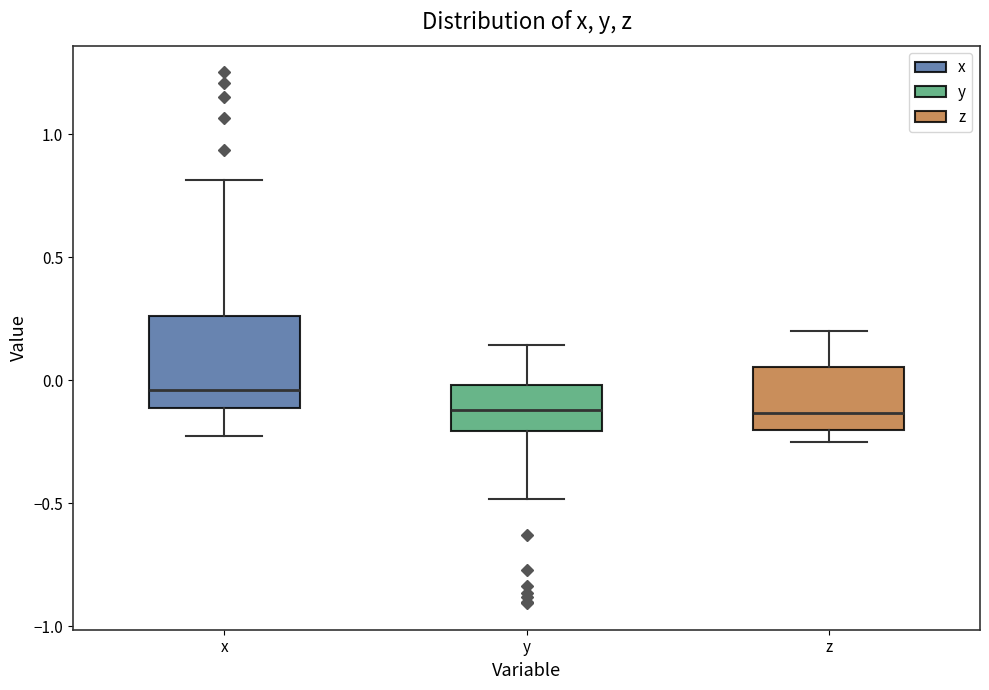

Reading left to right, transcribe this box plot: for each box, give where its median line is, the range the box spans, and where its two whiskers end, as read against the y-axis. The values are not printed on the chart, so give them approximately, as read against the axis.

x: median -0.05, box -0.10 to 0.25, whiskers -0.25 to 0.80
y: median -0.10, box -0.20 to 0.00, whiskers -0.50 to 0.15
z: median -0.15, box -0.20 to 0.05, whiskers -0.25 to 0.20